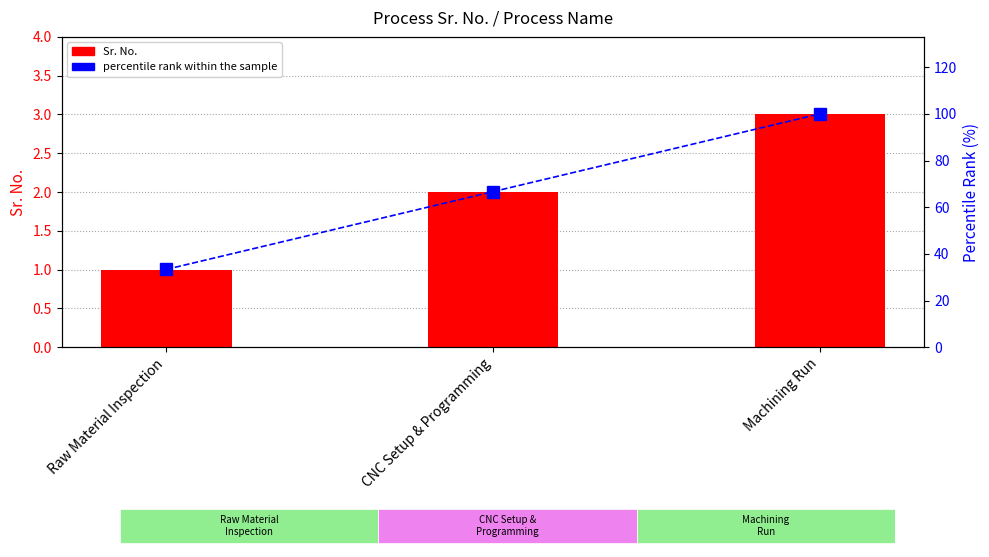

What position from the right is CNC Setup & Programming?

2